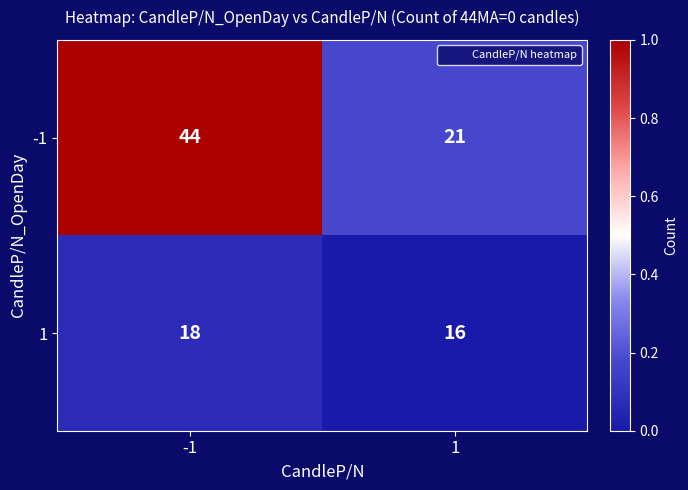

At 1, list the series in order from largest to smallest.

-1, 1